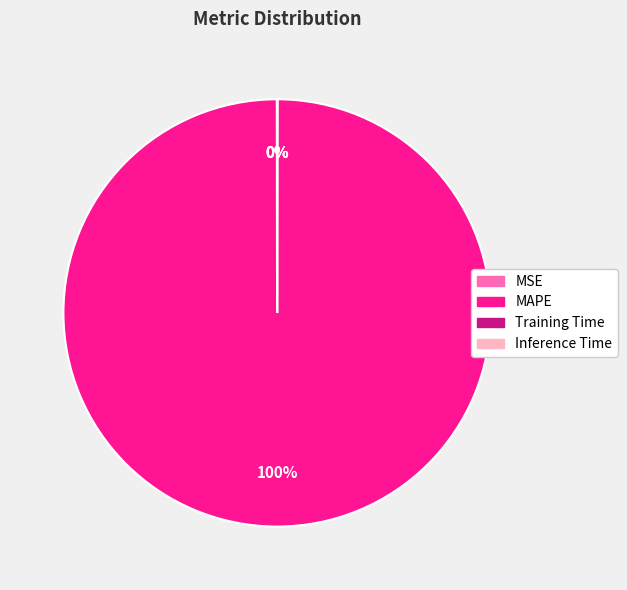

Is it true that MAPE is 88% of the pie?

False